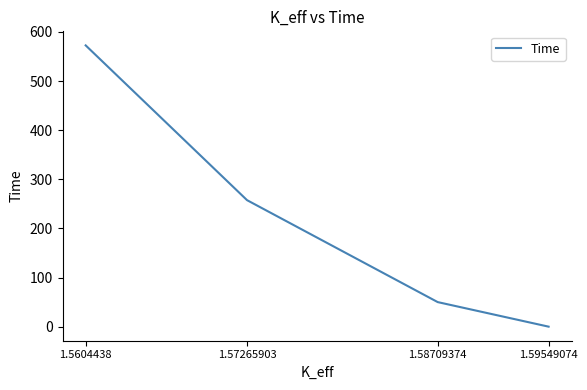

Rank the categories by value from lowest to highest.

1.59549074, 1.58709374, 1.57265903, 1.5604438